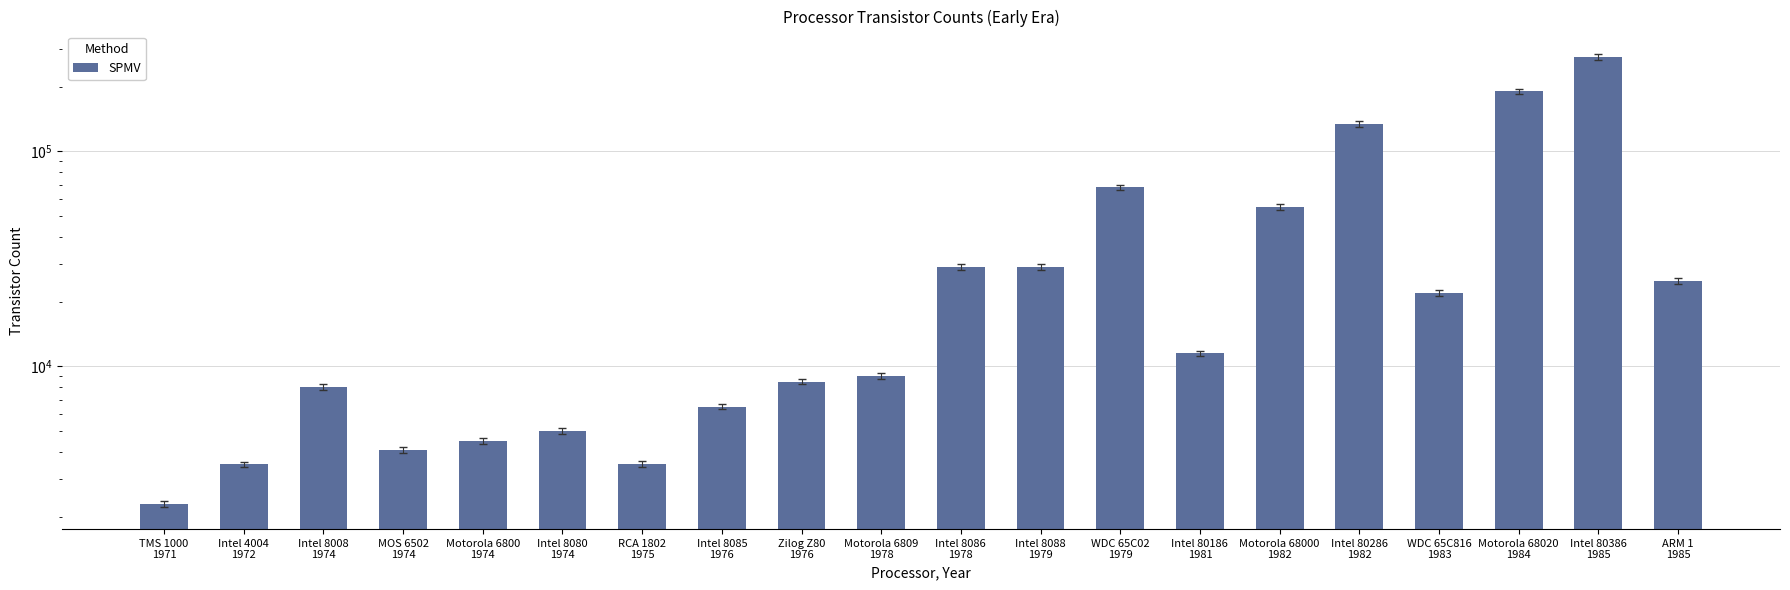

What is the sum of the values at WDC 65C02
1979 and RCA 1802
1975?

71510